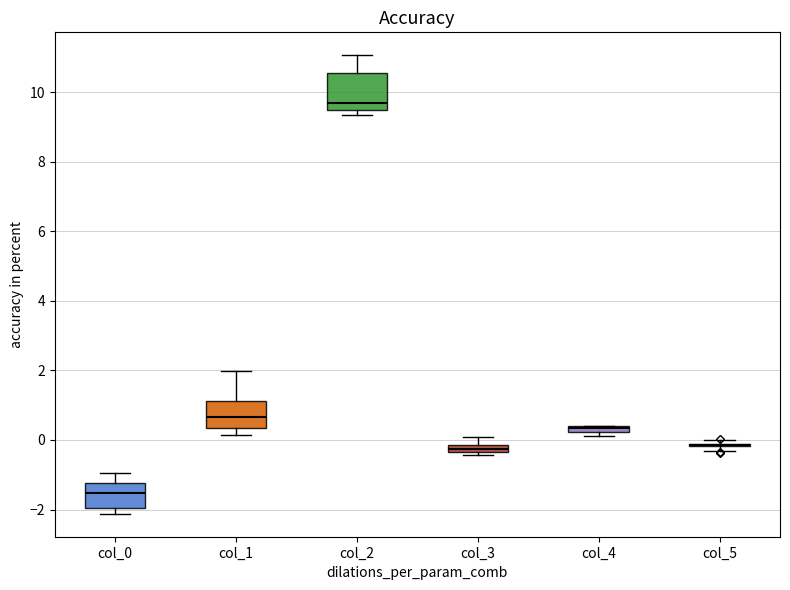

Which box is the tallest, from its lower edge to its upper edge?

col_2